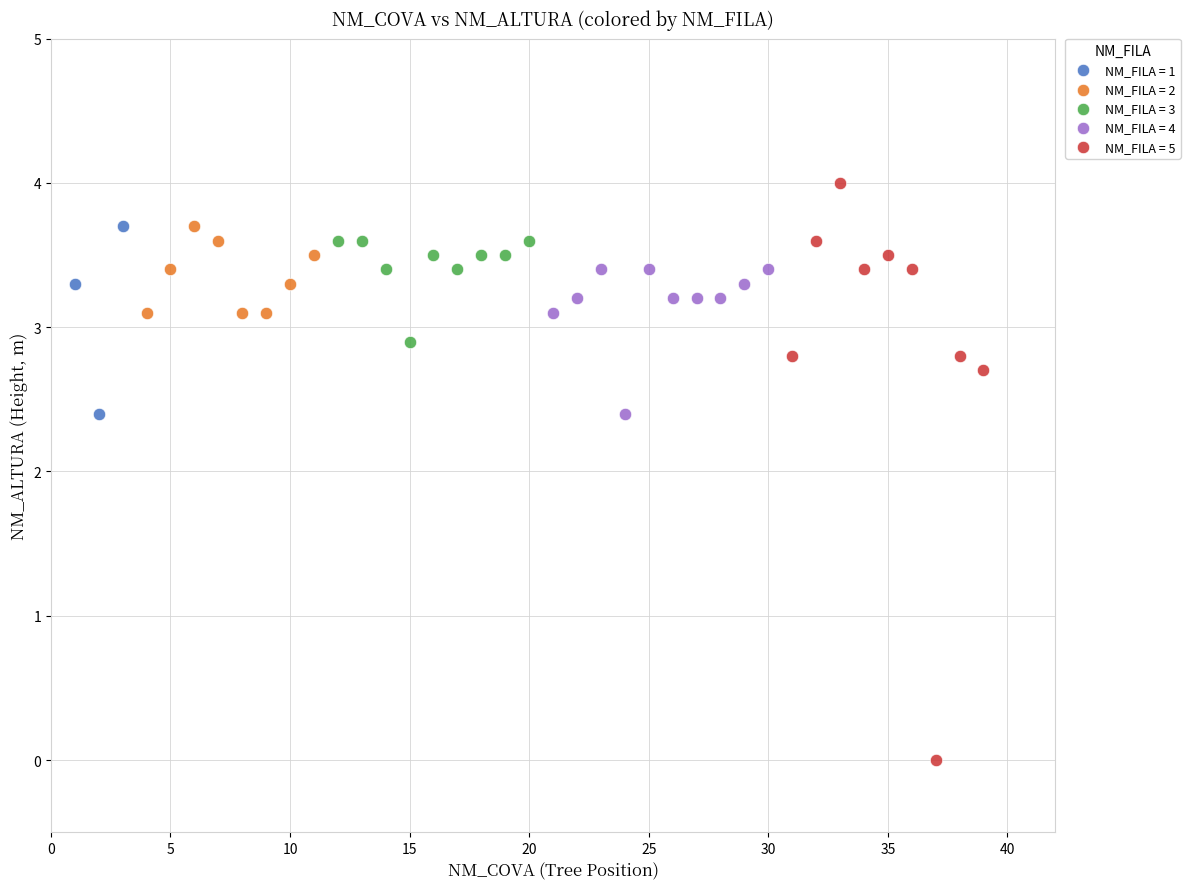

Which series reaches the maximum Y coordinate?

NM_FILA = 5